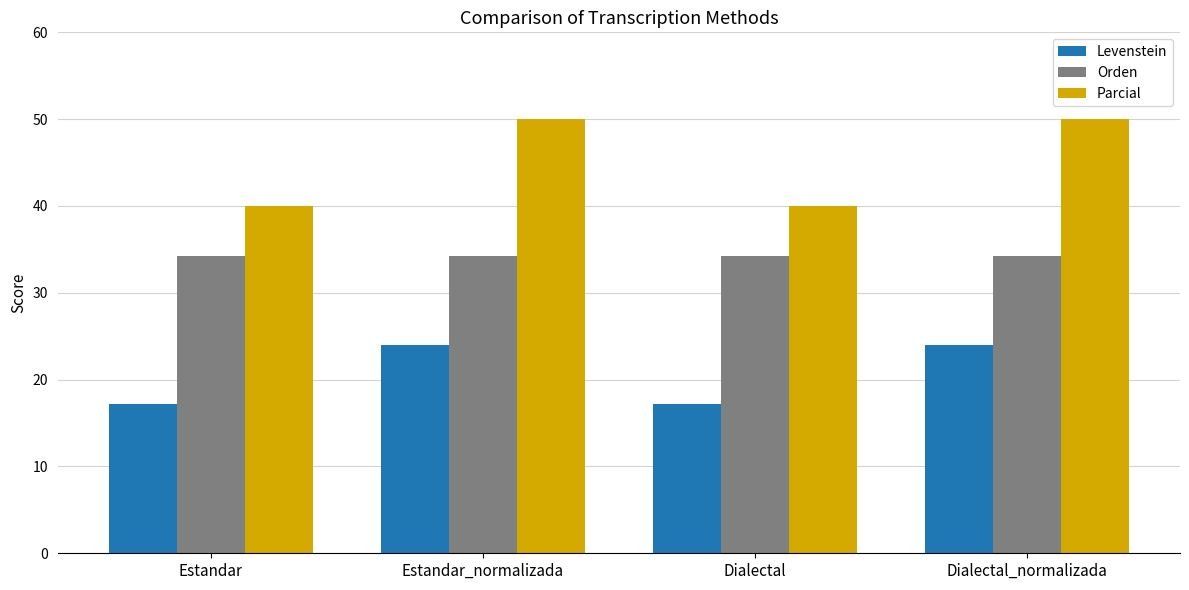

How many bars are there in each group?

3